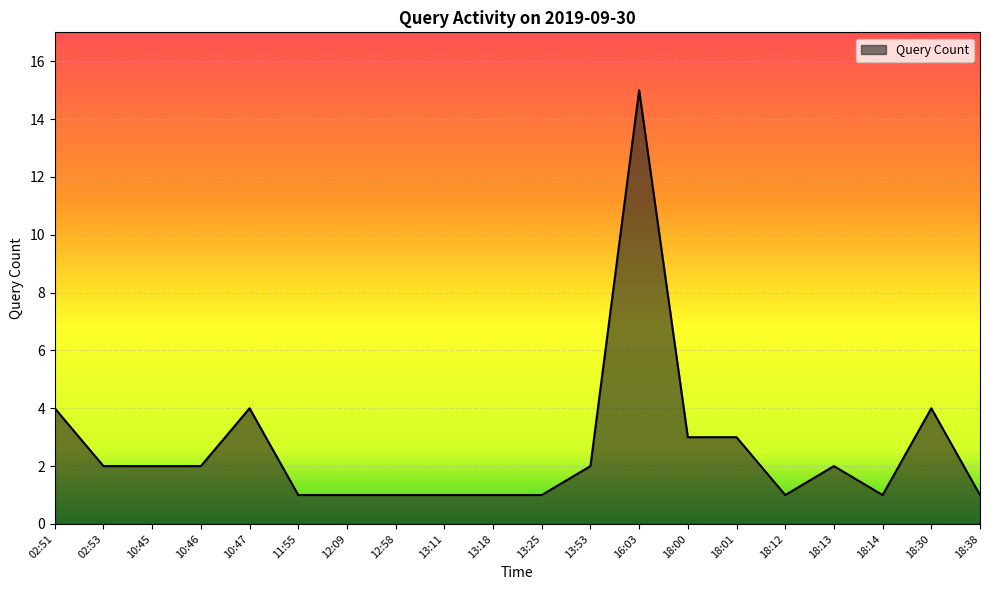

Between 10:45 and 12:58, which is larger?

10:45